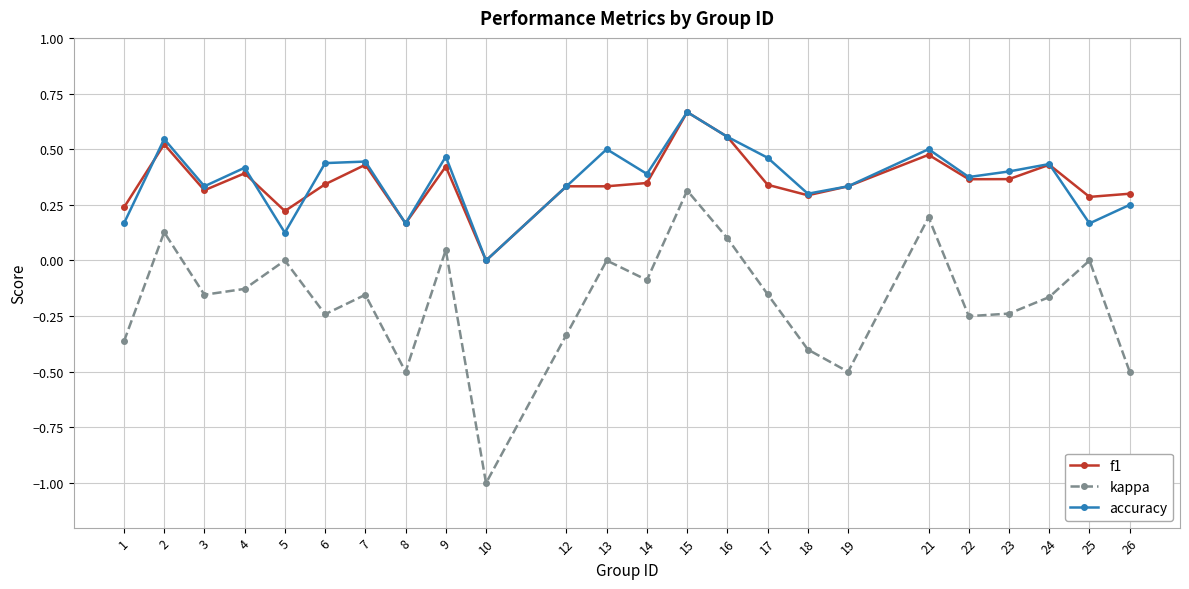

Is it true that f1 equals 0.4 at 4?

True